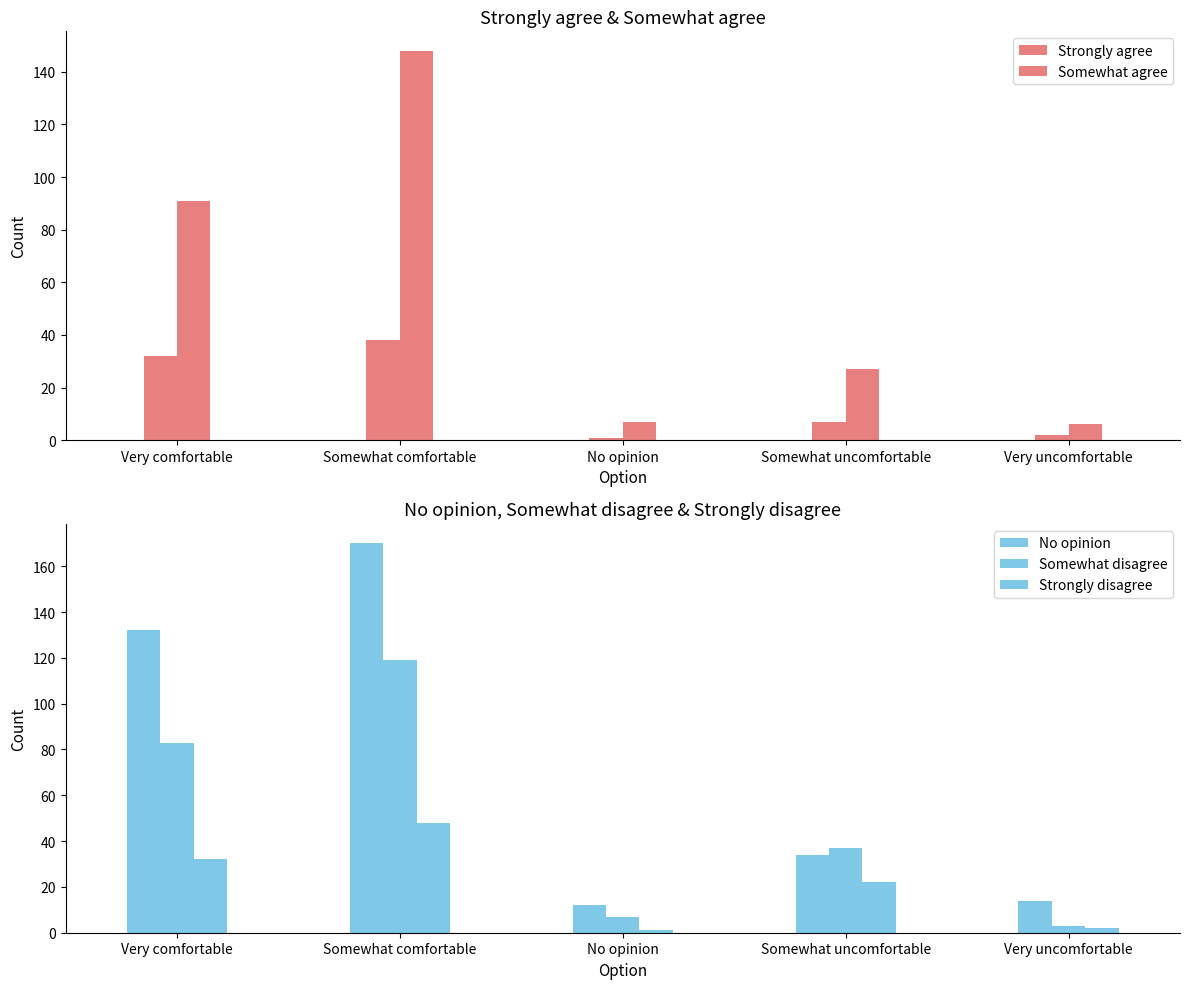

At No opinion, list the series in order from largest to smallest.

No opinion, Somewhat agree, Somewhat disagree, Strongly agree, Strongly disagree